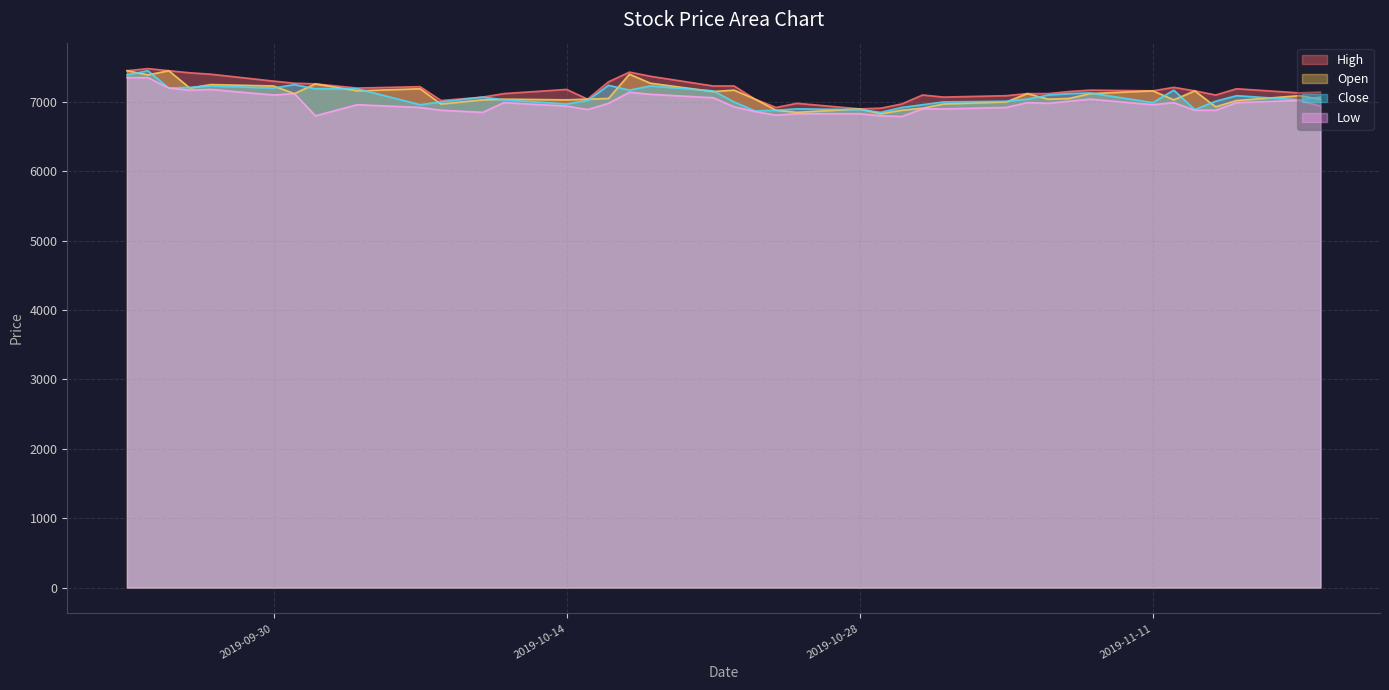

Is the value of Low at 2019-10-28 greater than the value of High at 2019-11-11?

No